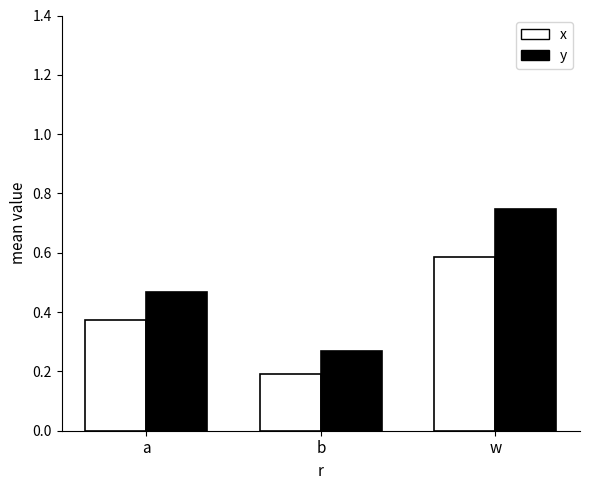

What is the sum of all x values?

1.1